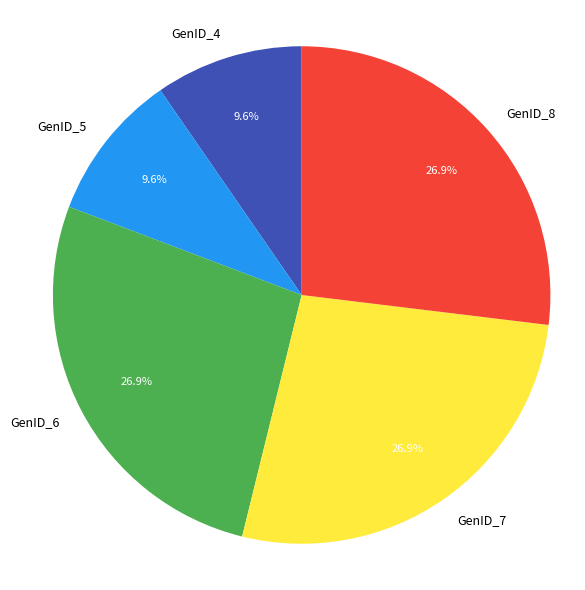

What is the ratio of the value at GenID_7 to the value at GenID_8?

1.0